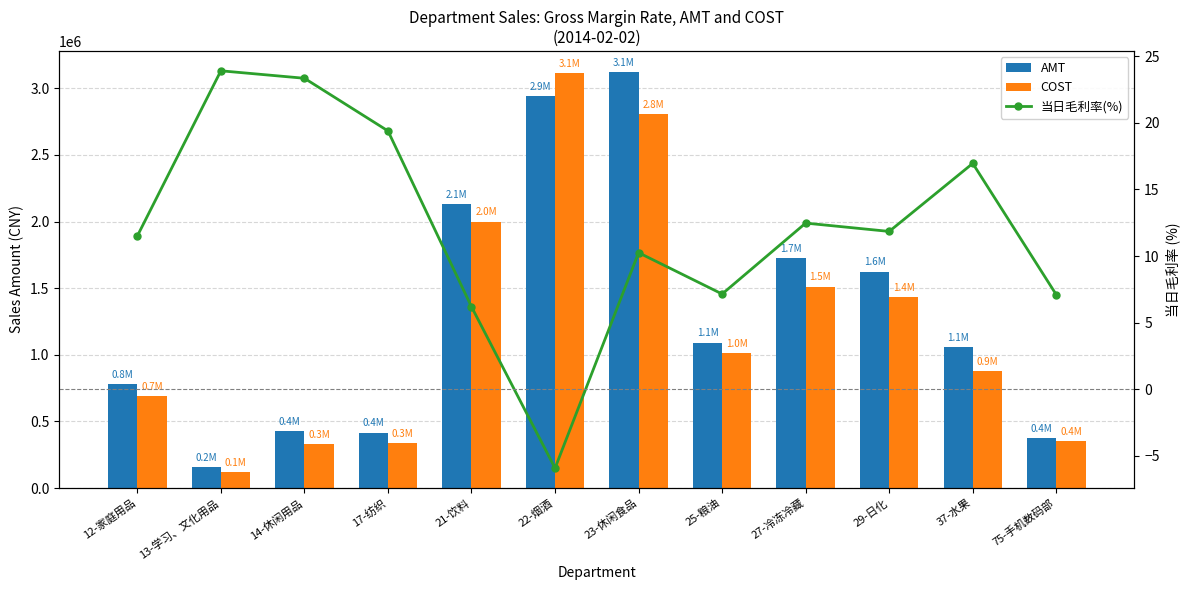

Reading left to right, list all the values displayed in this chart.

AMT: 781181.1	154272.4	426254.2	415873.2	2131747.2	2942297.5	3124251.8	1090845.7	1727730.8	1624014.0	1054556.8	371970.9
COST: 691325.8	117406.2	326781.7	335249.5	1999745.8	3116308.6	2804010.6	1012848.1	1512284.4	1431638.7	875822.2	352445.7
当日毛利率(%): 11.5	23.9	23.3	19.4	6.2	-5.9	10.3	7.2	12.5	11.8	16.9	7.1